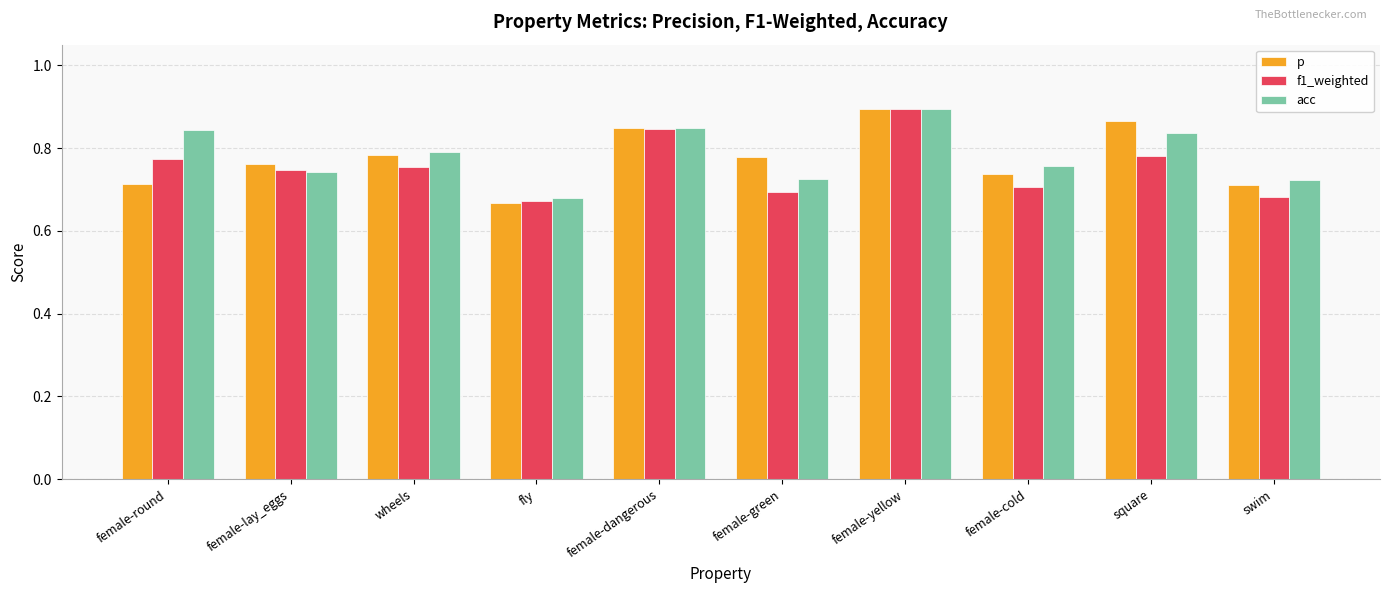

Is the value of acc at female-dangerous greater than the value of f1_weighted at square?

Yes